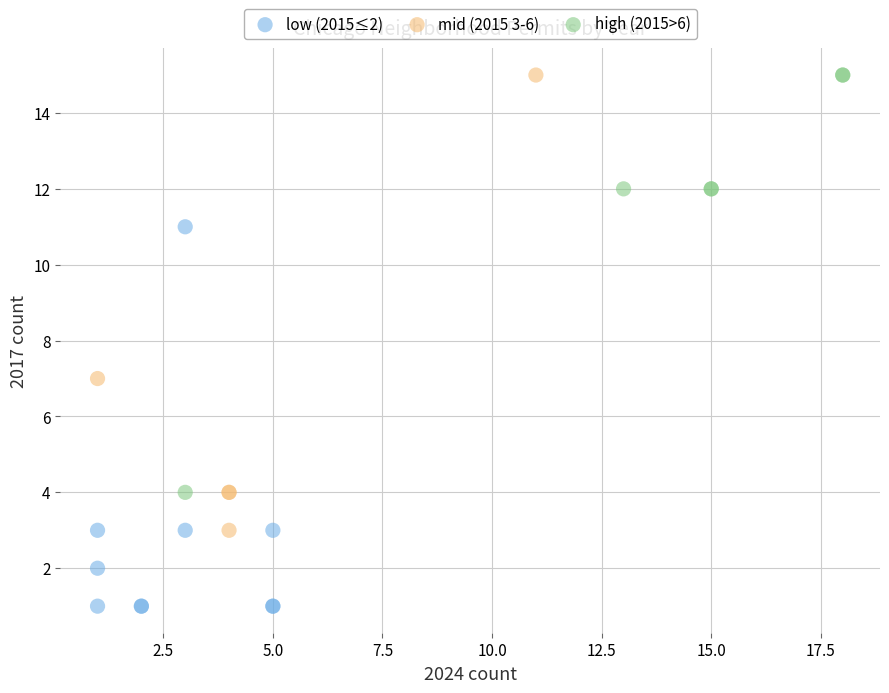

Which series has the widest spread of Y values?

mid (2015 3-6)